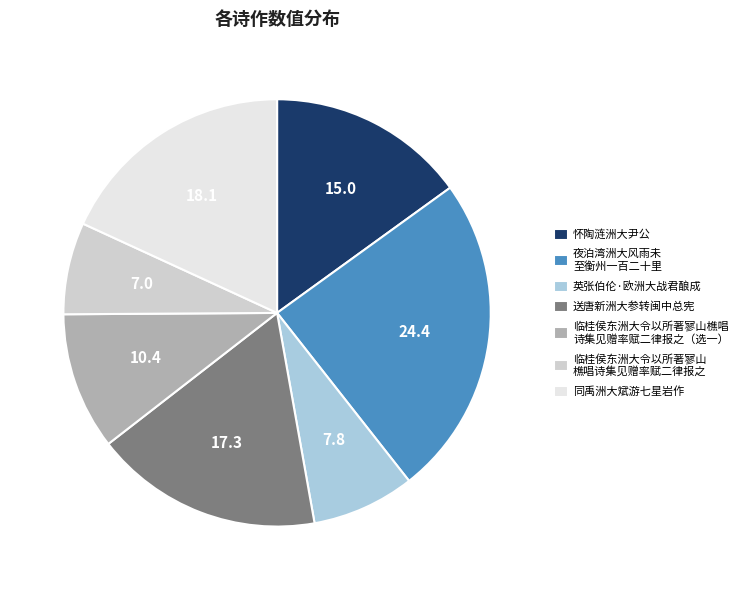

Which slice is the largest?

夜泊湾洲大风雨未 至衡州一百二十里